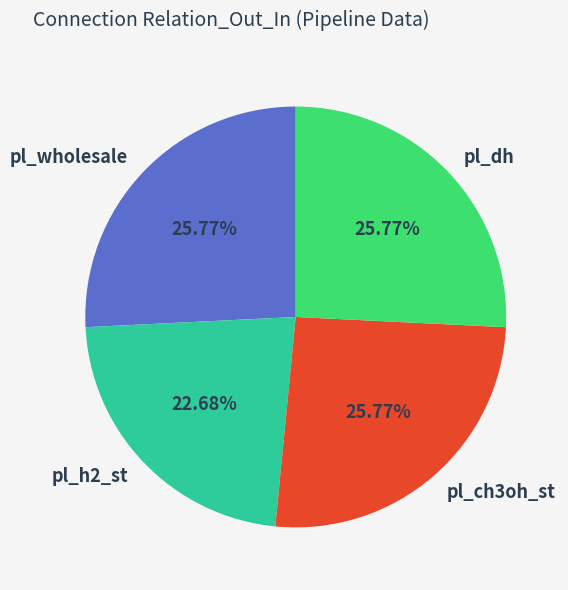

What portion of the pie excludes pl_dh?

74.2%